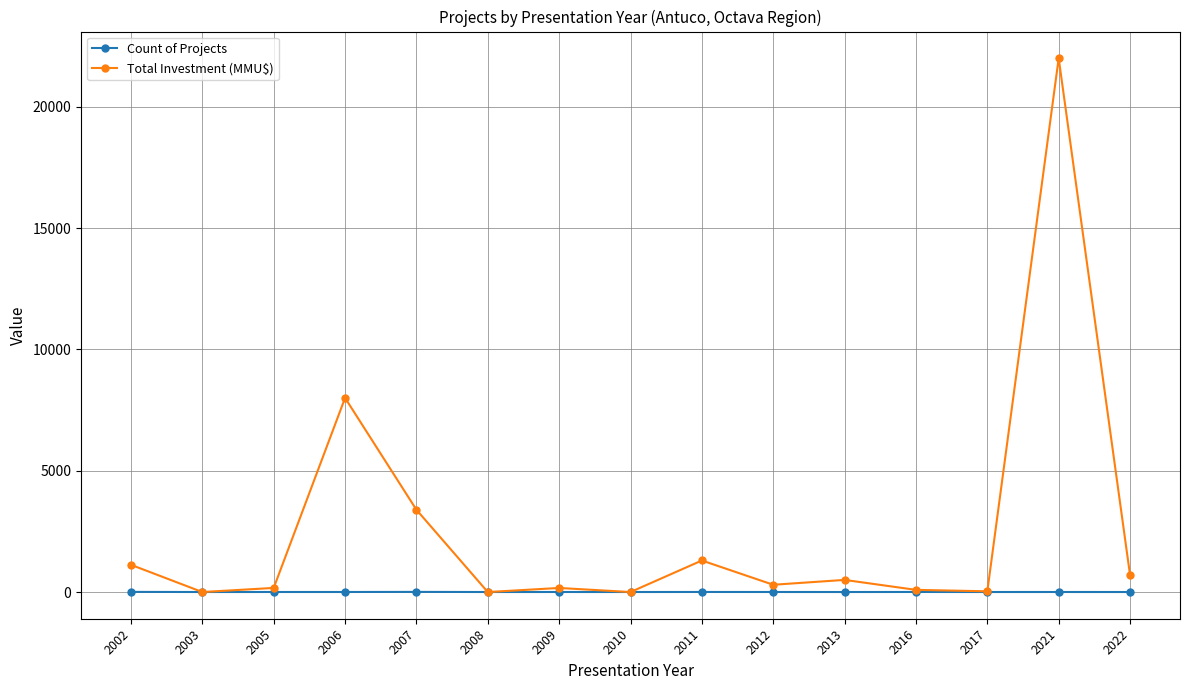

The Total Investment (MMU$) series shows 11809 at 2010. True or false?

False